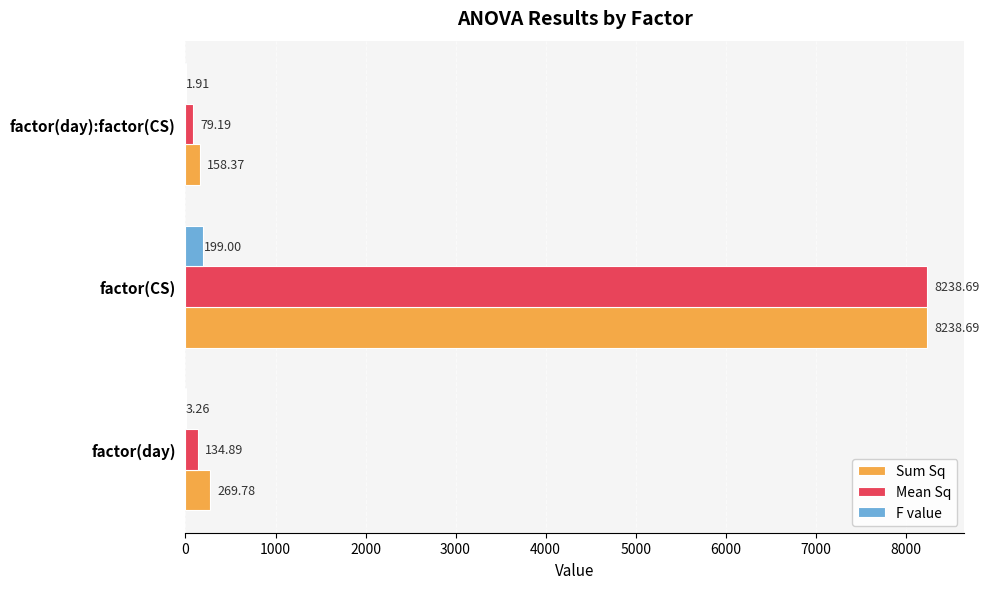

Between factor(CS) and factor(day):factor(CS), which series saw the biggest shift?

Mean Sq